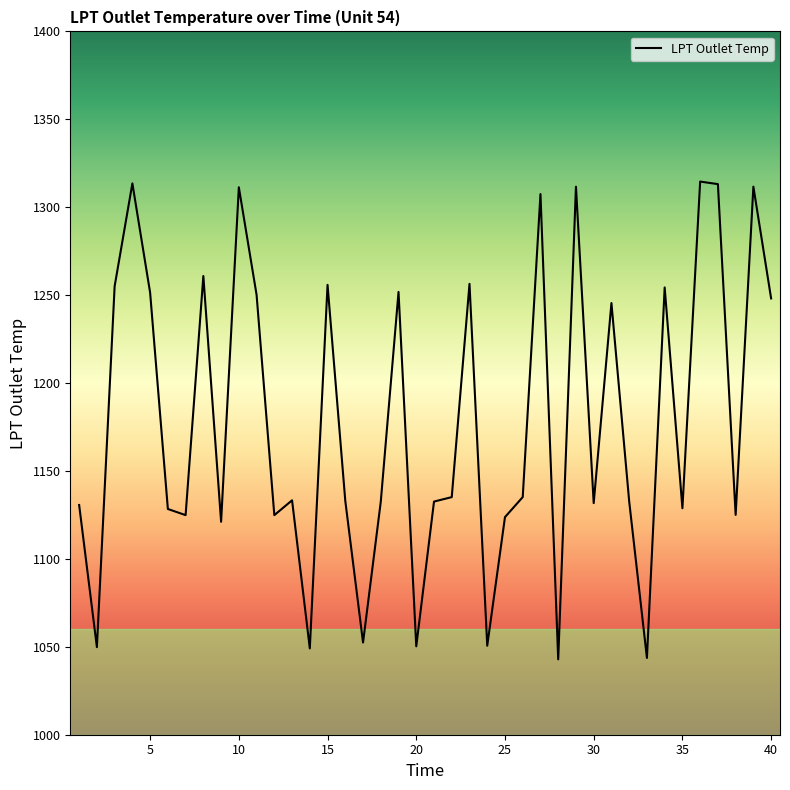

What is the smallest value displayed?

1042.9